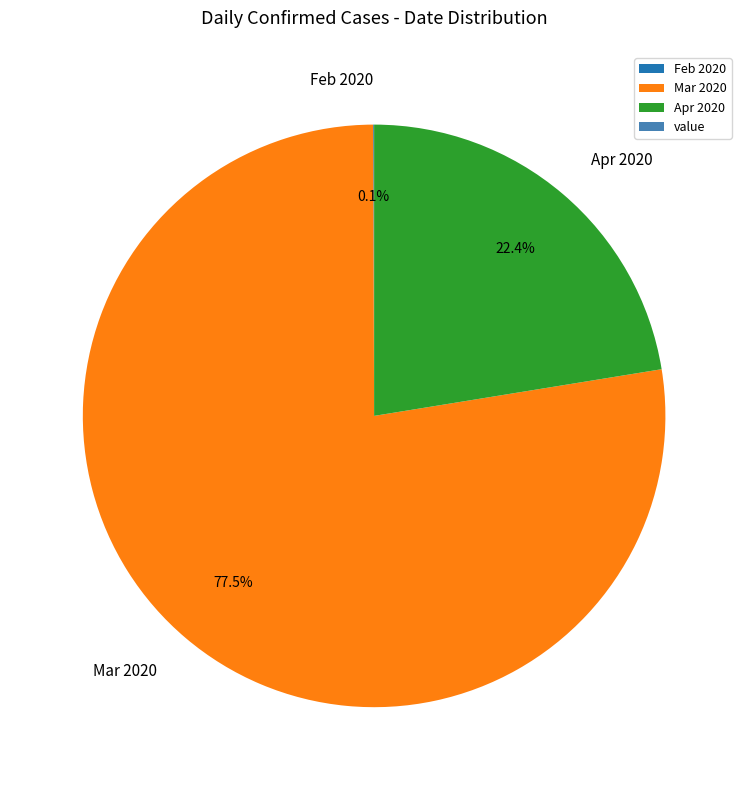

Which slice is the largest?

Mar 2020